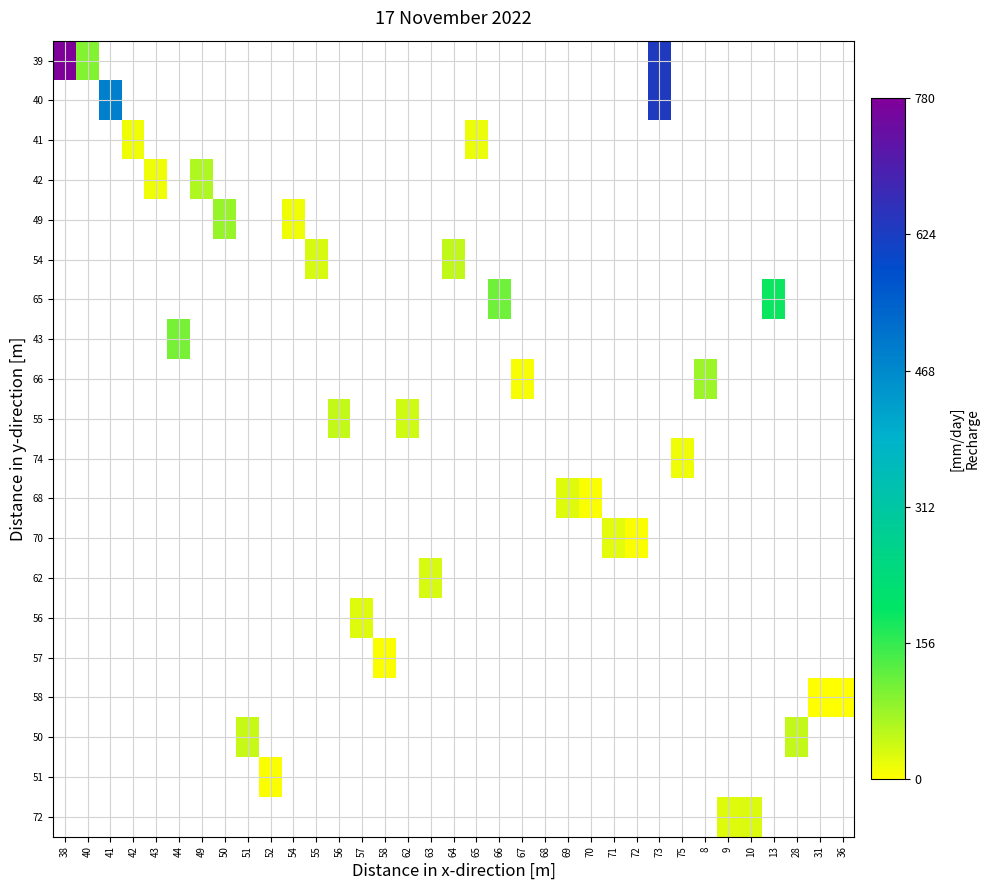

Which has a higher value, 42 or 62?

62